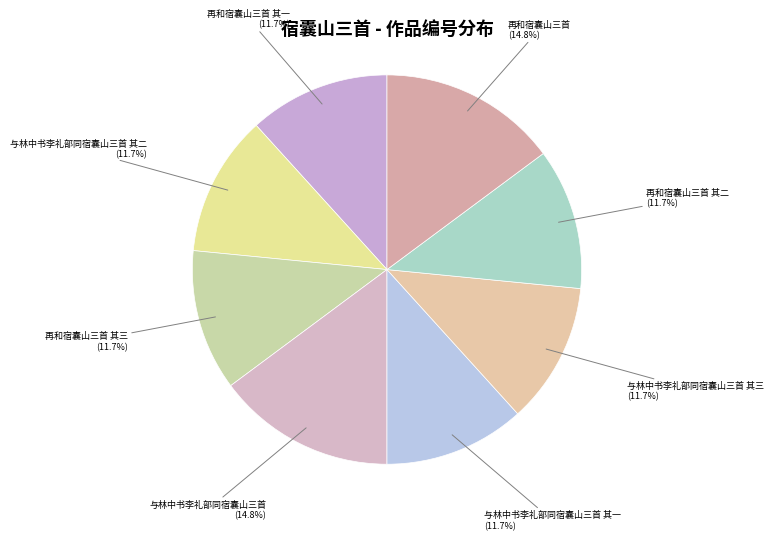

What is the smallest slice in the pie chart?

与林中书李礼部同宿囊山三首 其三